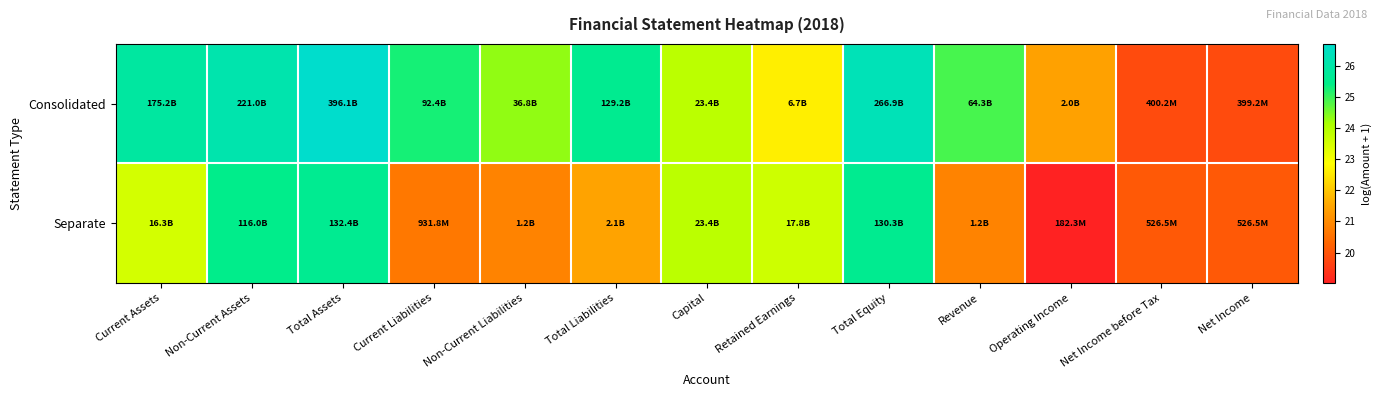

At which category is the sum across all series the highest?

Total Assets